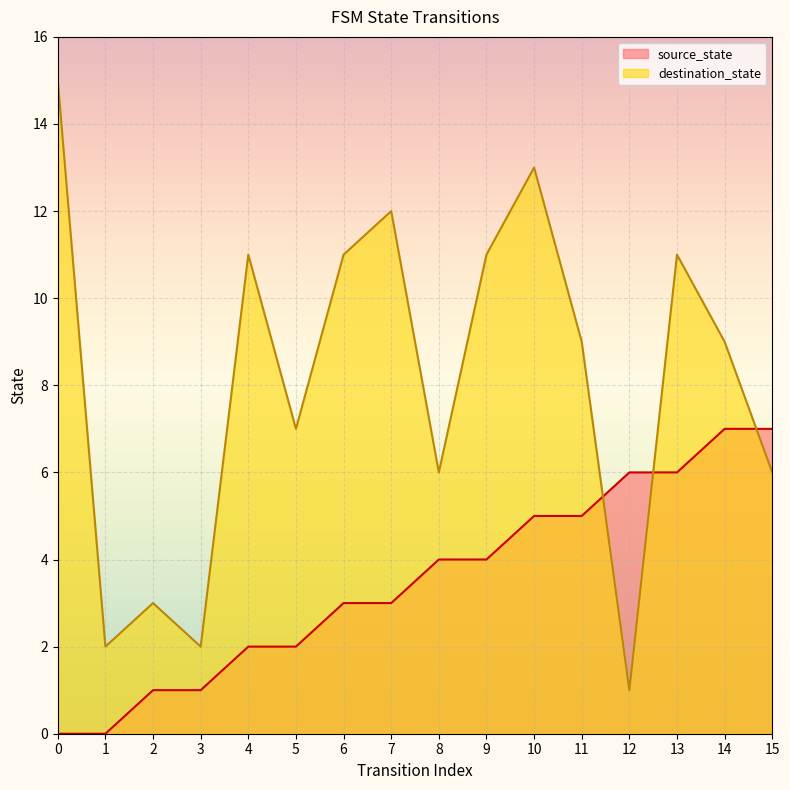

In destination_state, how many points are lower than both neighbors (excluding endpoints)?

5